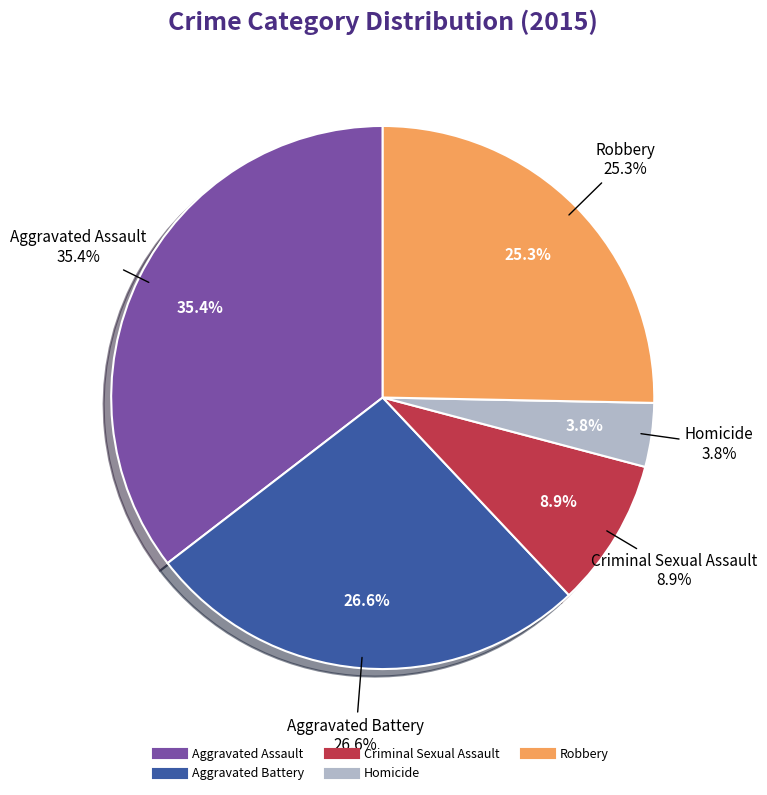

Between Criminal Sexual Assault and Aggravated Battery, which is larger?

Aggravated Battery